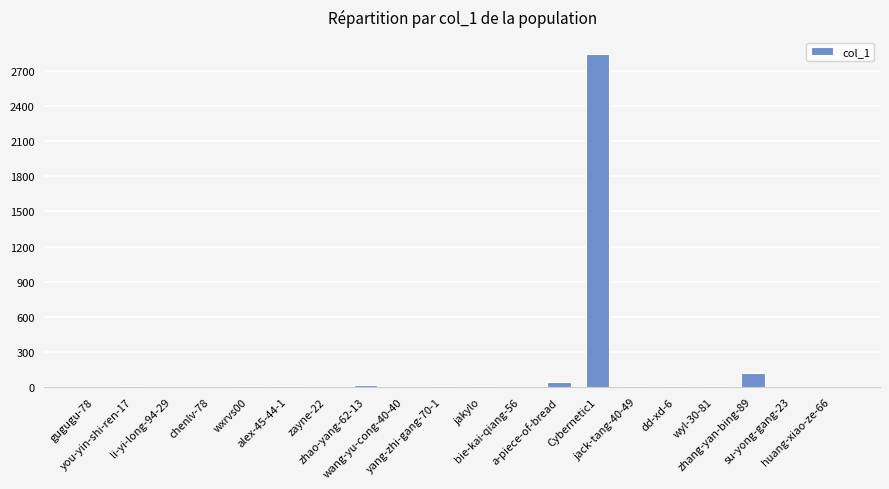

How many series are shown in this chart?

1